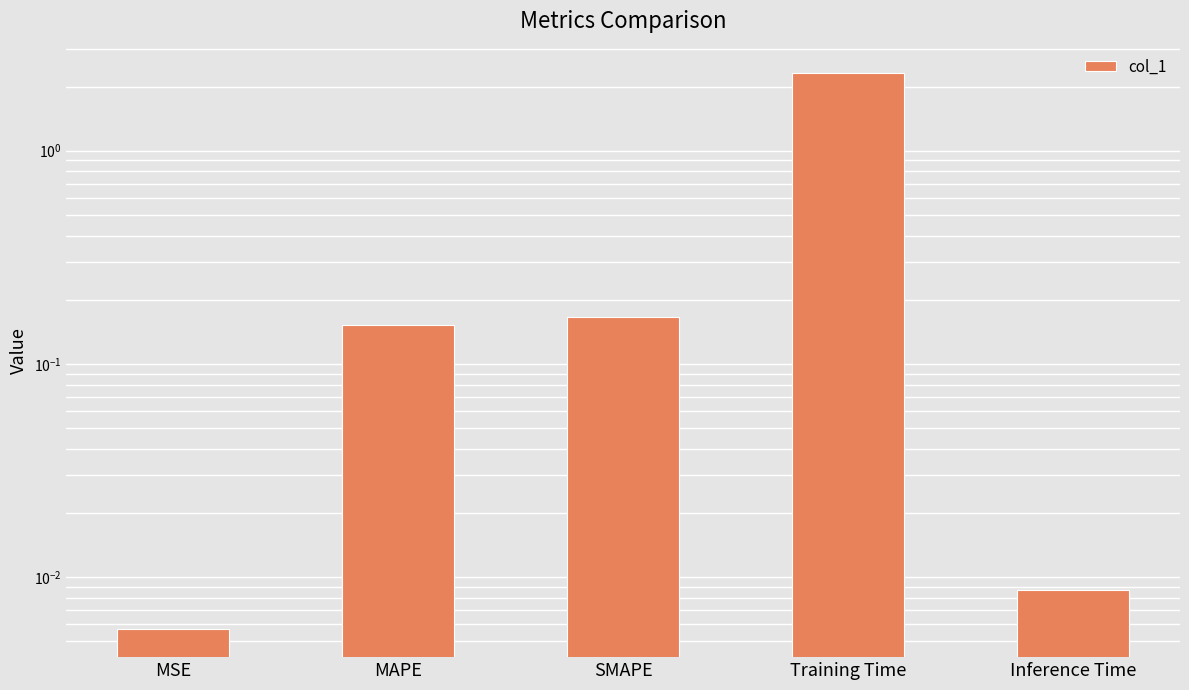

How many bars are there in total?

5